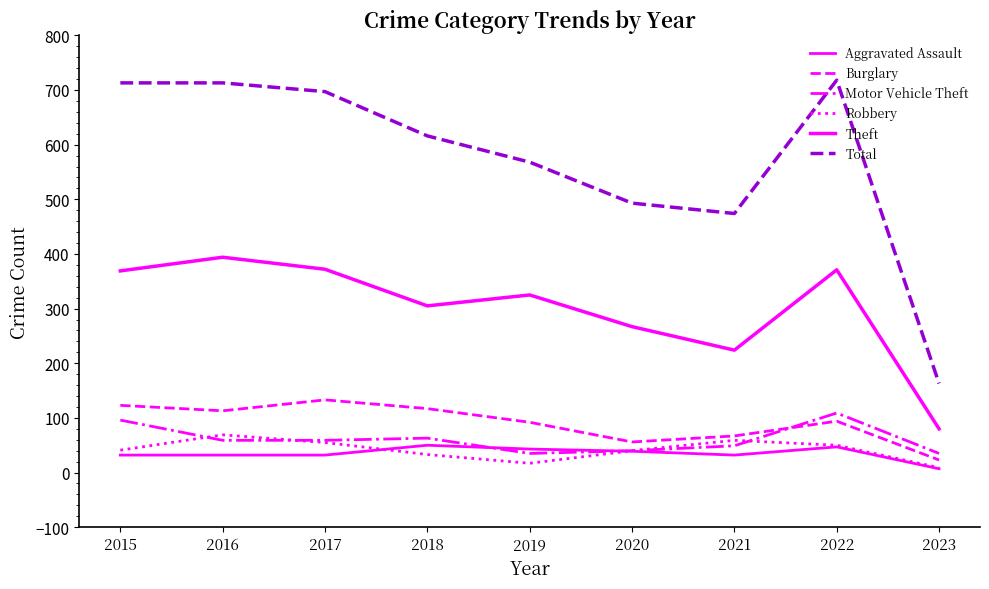

How many lines are shown in the chart?

6